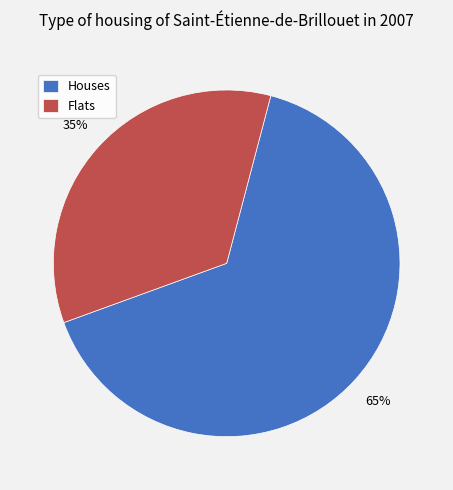

Count the number of slices in the pie.

2